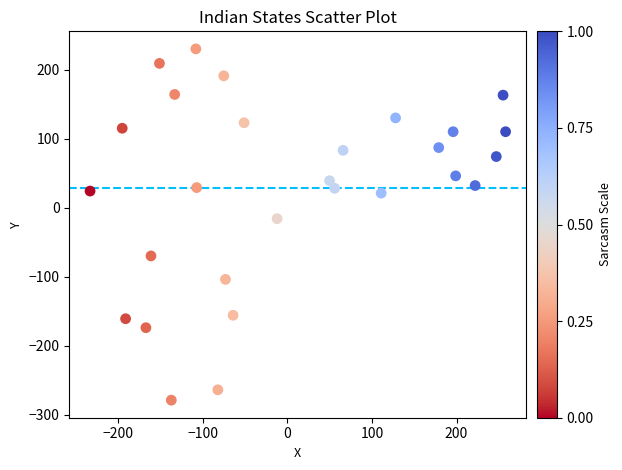

What is the range of X values (max minus min)?

491